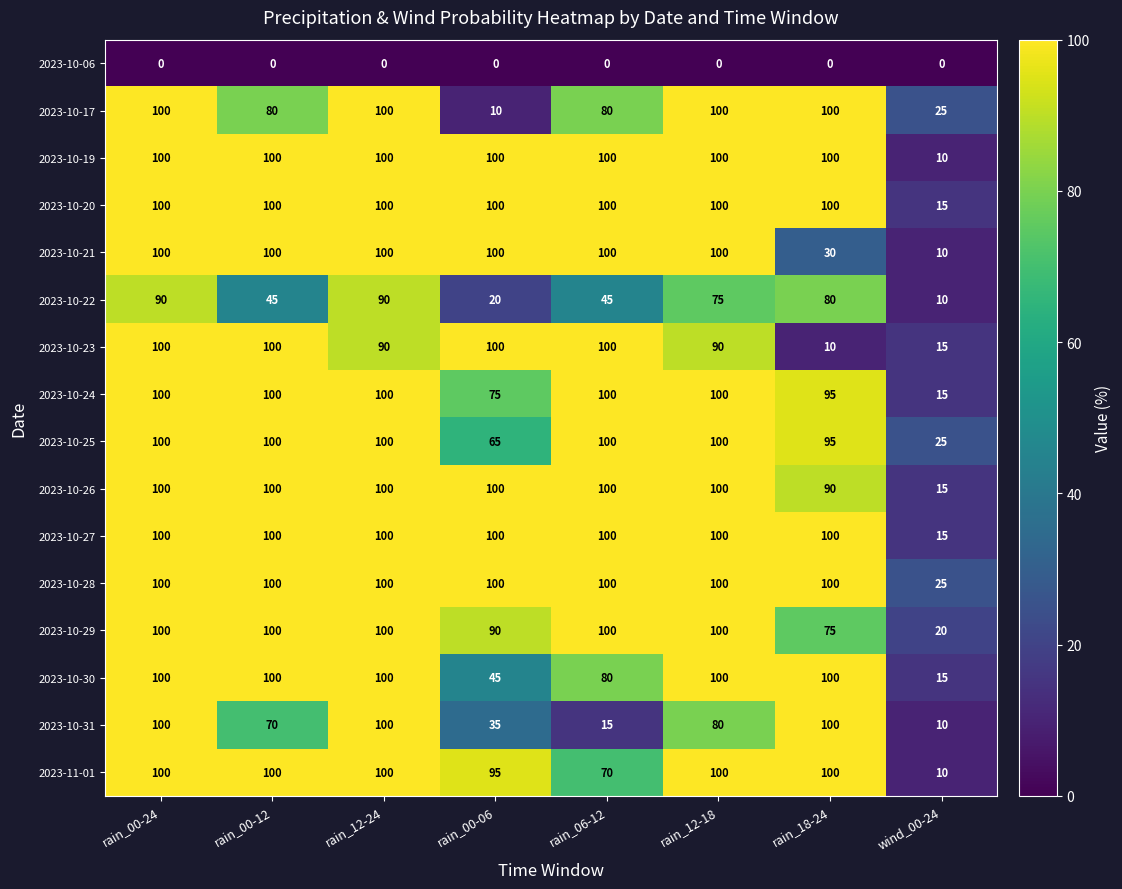

Is it true that 2023-10-26 equals 24 at wind_00-24?

False